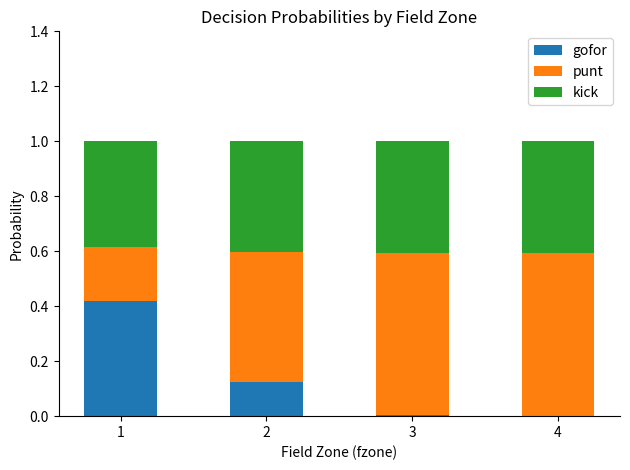

The gofor series shows 0.2 at 4. True or false?

False